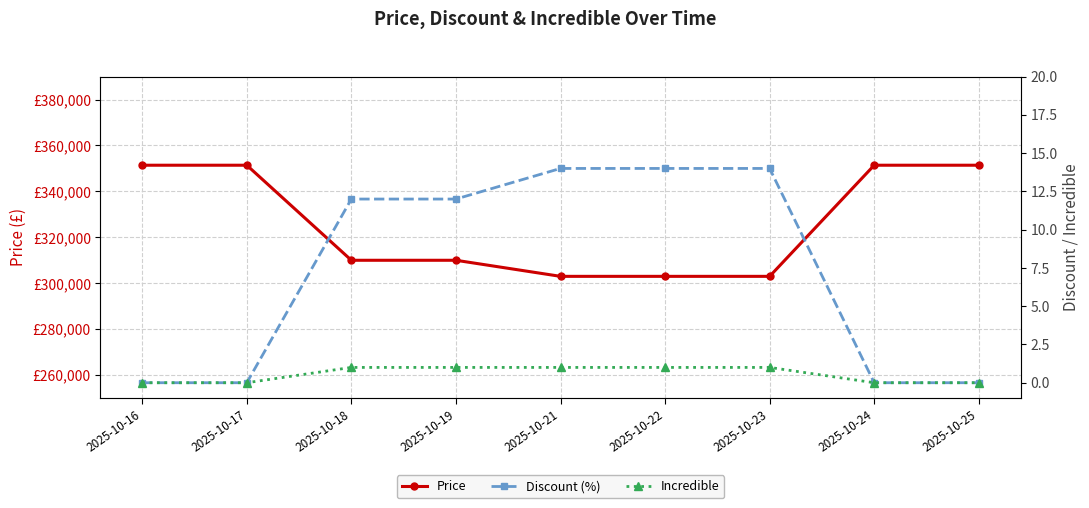

At how many categories does at least one series exceed 5468?

9